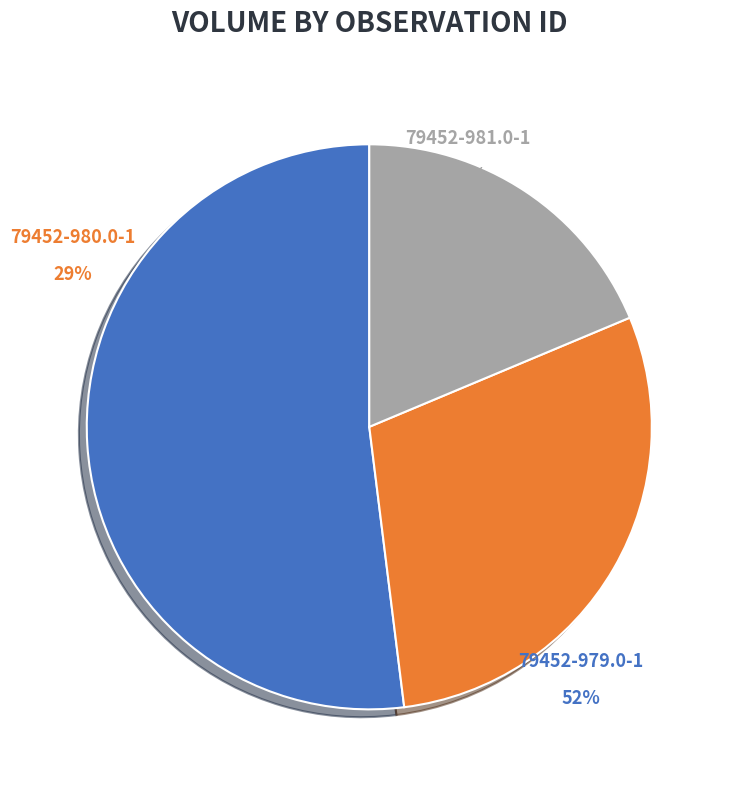

What percentage is the 79452-979.0-1 slice, to the nearest percent?

52%